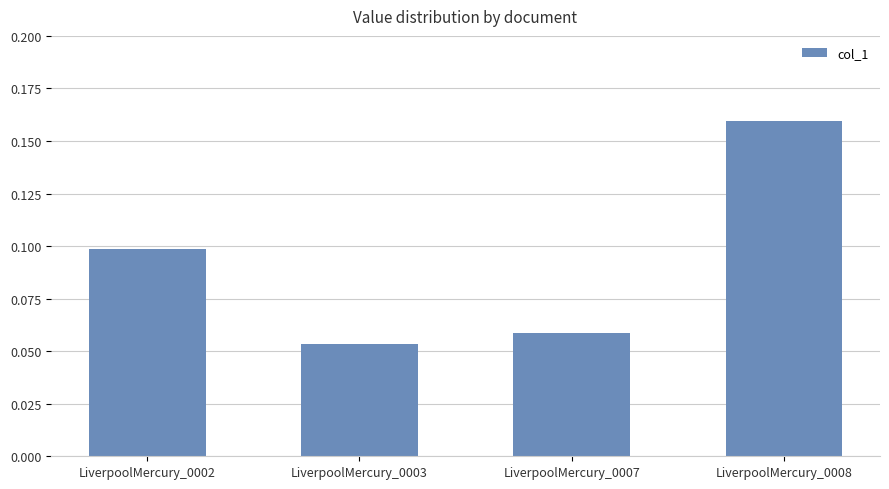

True or false: the data shows 0.2 at LiverpoolMercury_0002.

False